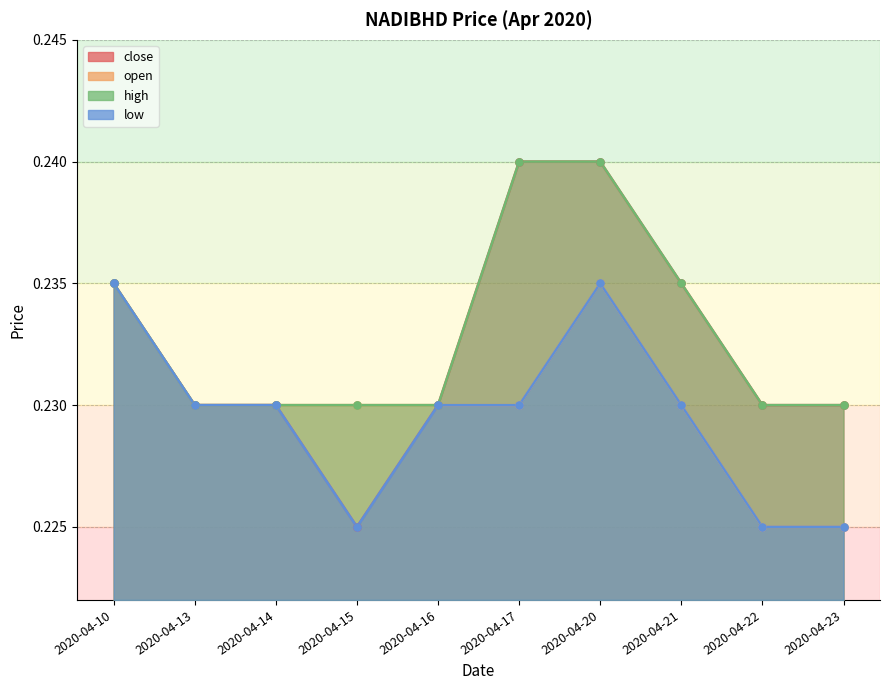

Which series has the largest Y range (max minus min)?

close